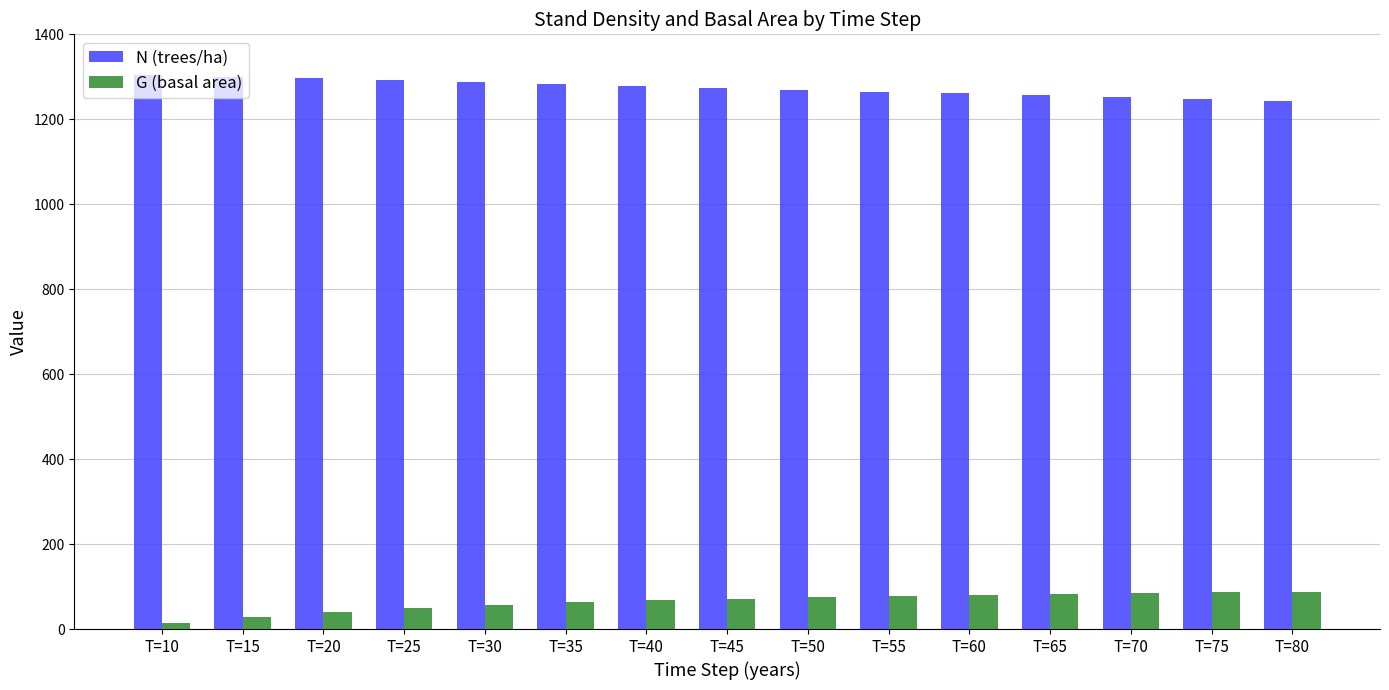

What is the greatest value displayed?

1305.1